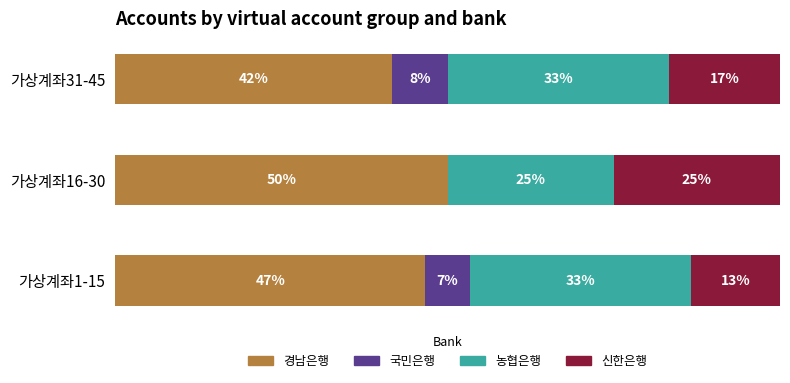

What are all the series names shown in the legend?

경남은행, 국민은행, 농협은행, 신한은행